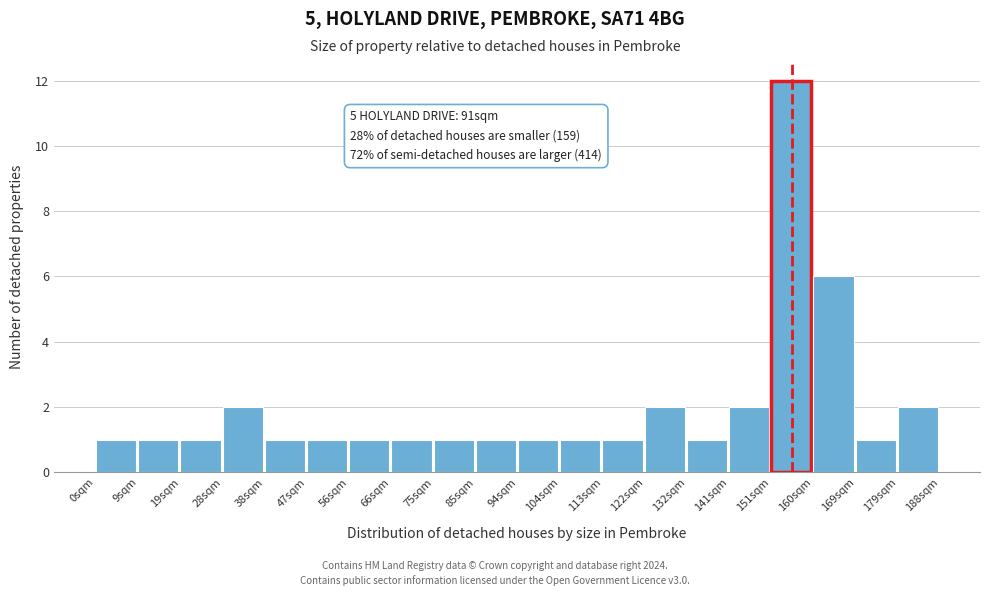

Over which range of the x-axis is the bar tallest?

151 to 160